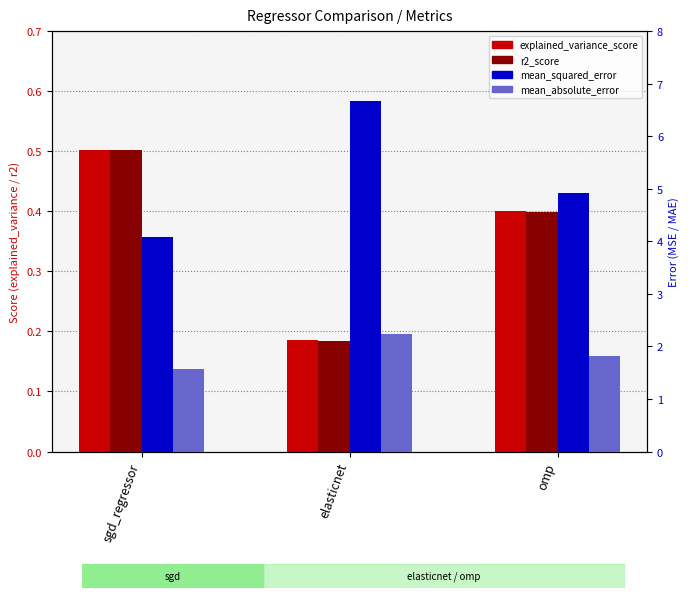

Reading right to left, transcribe all the data shown in this chart.

explained_variance_score: omp=0.4	elasticnet=0.2	sgd_regressor=0.5
r2_score: omp=0.4	elasticnet=0.2	sgd_regressor=0.5
mean_squared_error: omp=4.9	elasticnet=6.7	sgd_regressor=4.1
mean_absolute_error: omp=1.8	elasticnet=2.2	sgd_regressor=1.6